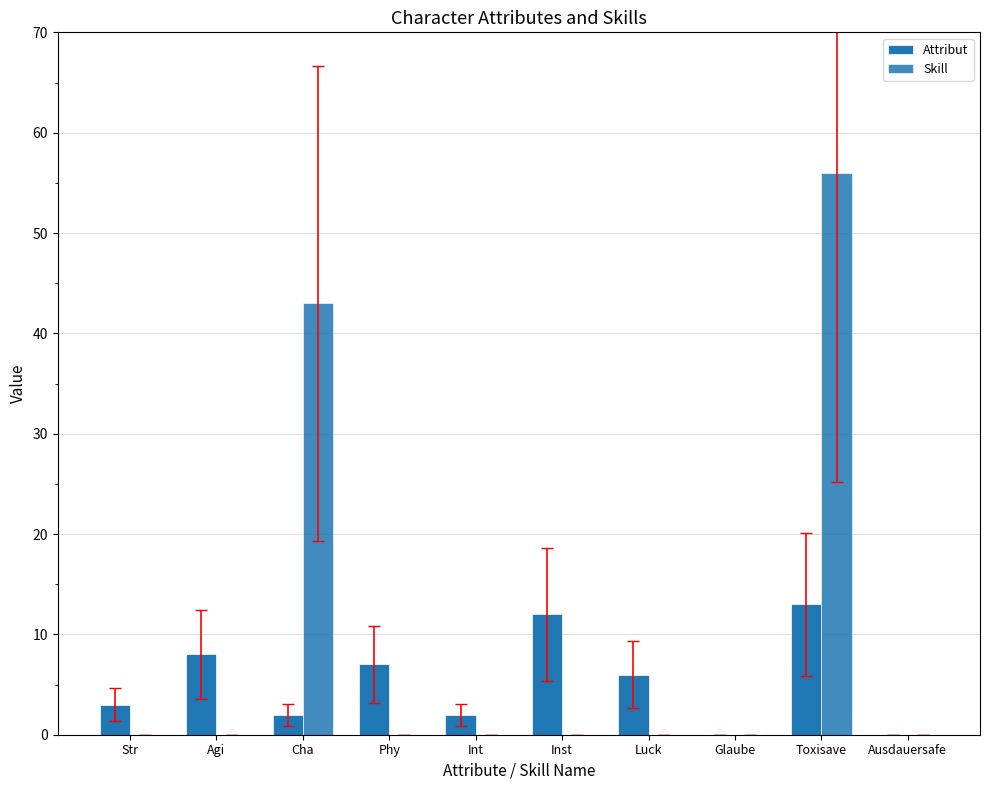

What is the difference between the second highest and minimum values in the Skill series?

43